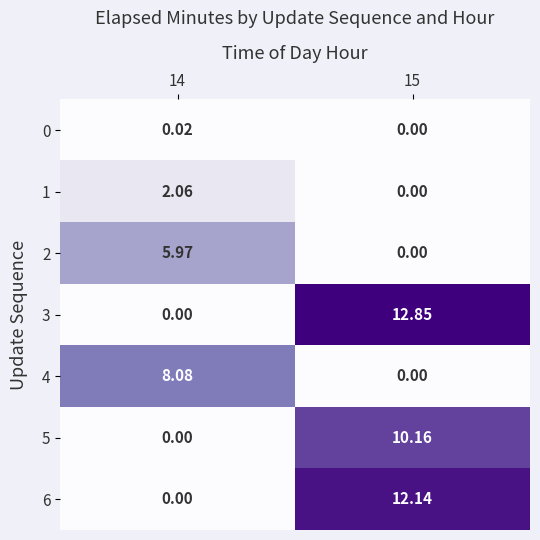

Which series has the largest total across all categories?

3